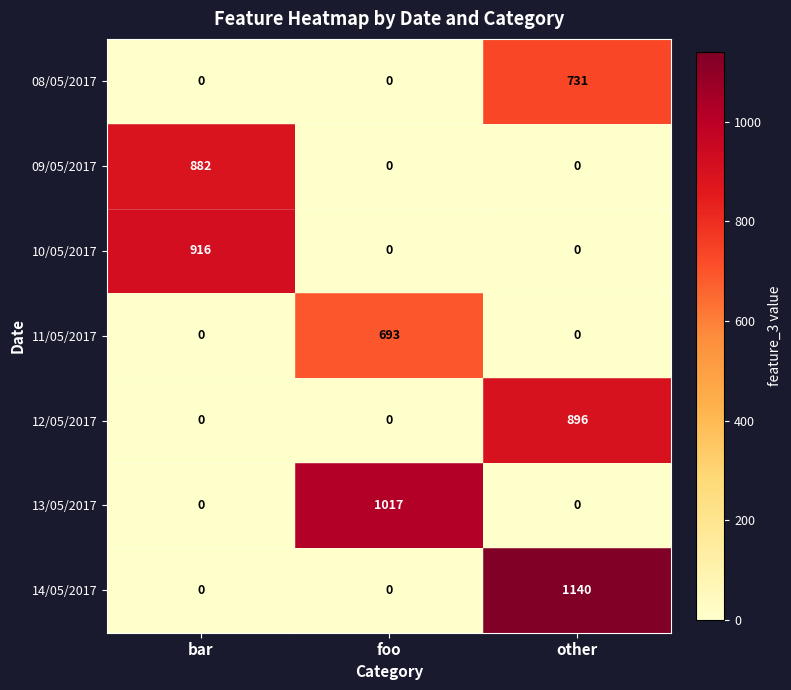

The value of 09/05/2017 at other is 0. True or false?

True